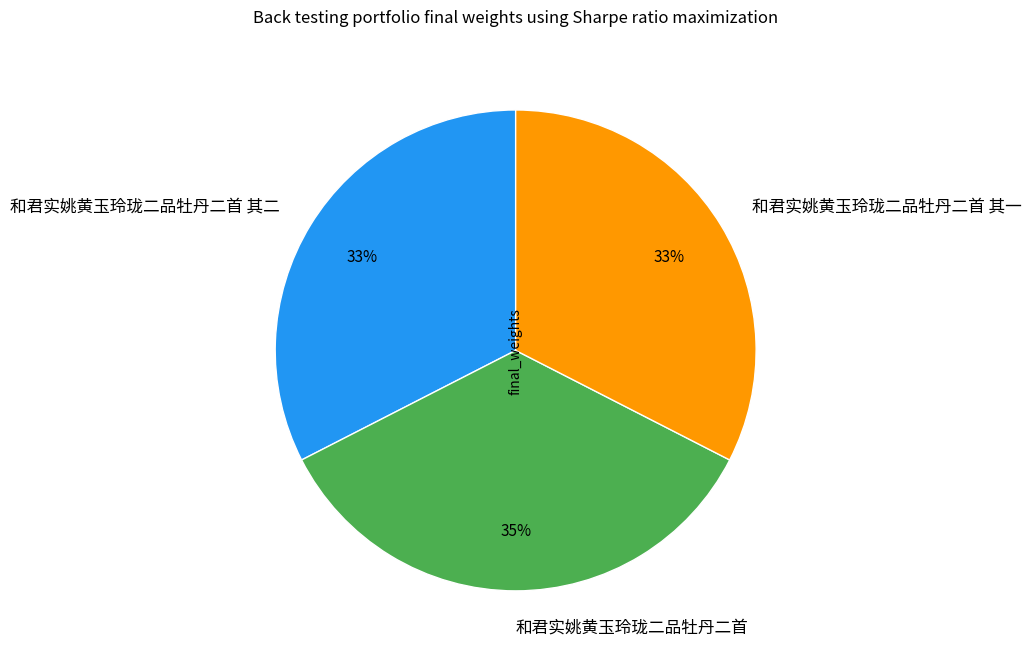

Is it true that 和君实姚黄玉玲珑二品牡丹二首 其二 is 44% of the pie?

False